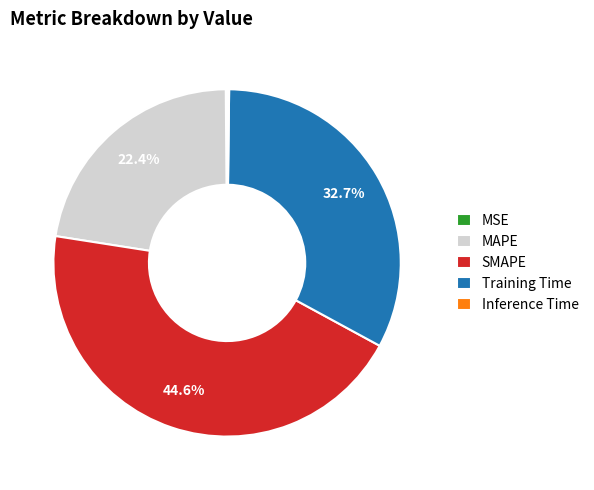

Which has a higher value, SMAPE or Training Time?

SMAPE